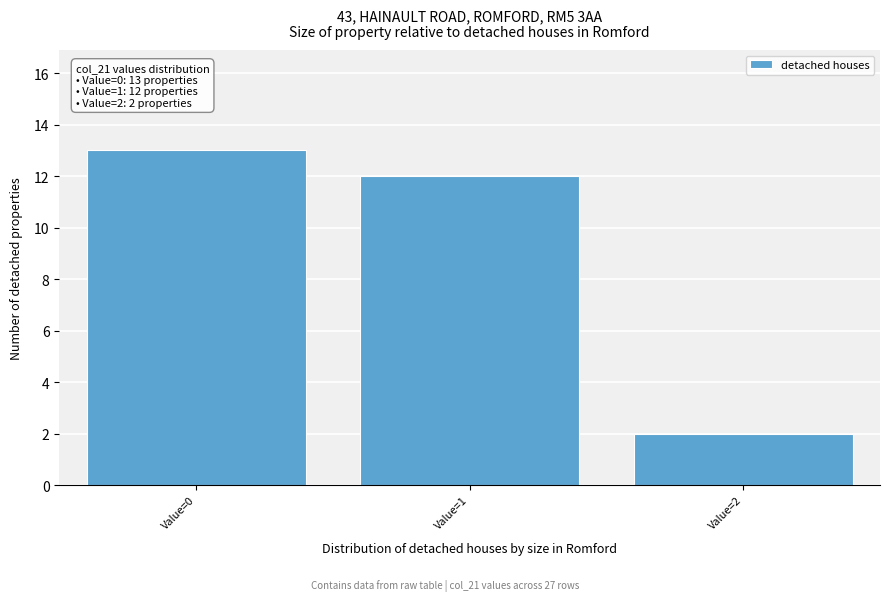

Over which range of the x-axis is the bar tallest?

-0.5 to 0.5